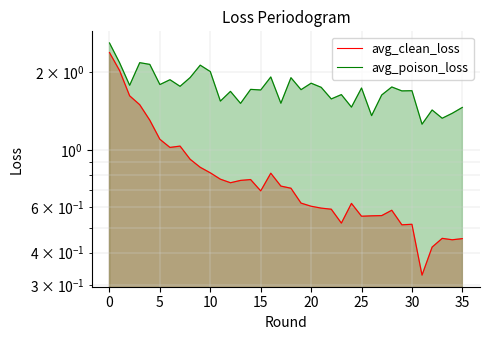

True or false: avg_poison_loss has more than 1 interior local peaks.

True